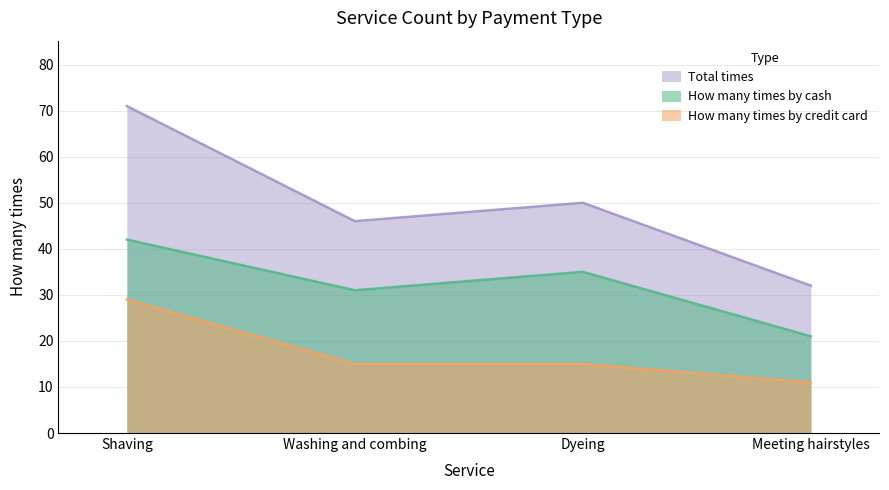

How many lines are shown in the chart?

3